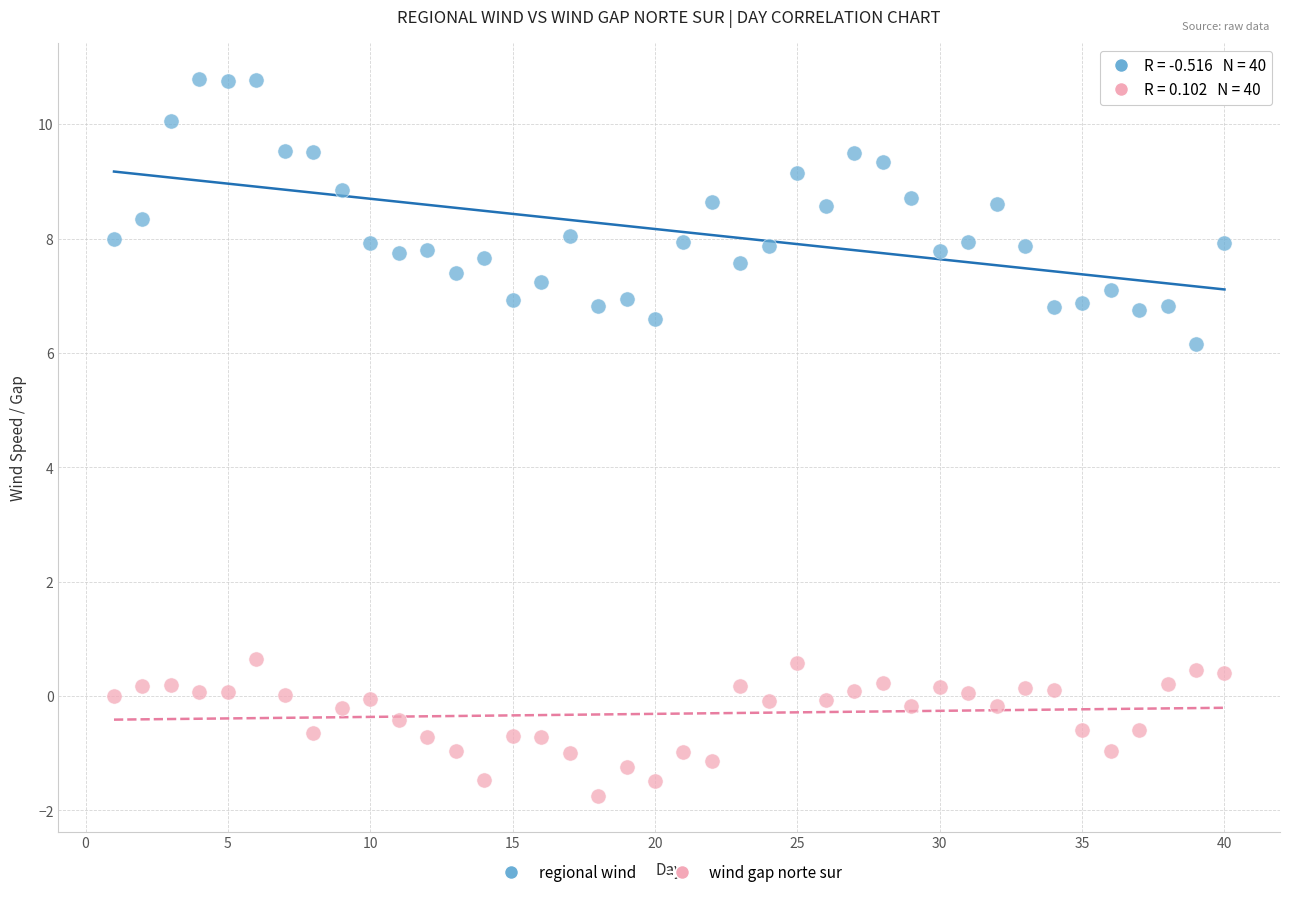

Across all data points, what is the range of X values (max minus min)?

39.0